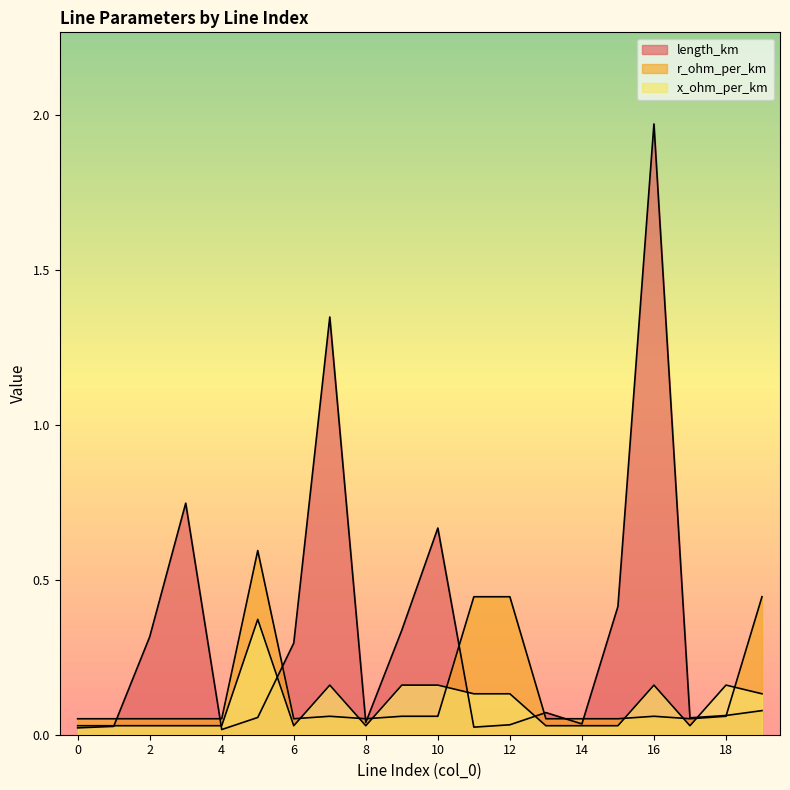

Does the chart display data point markers on the line(s)?

No